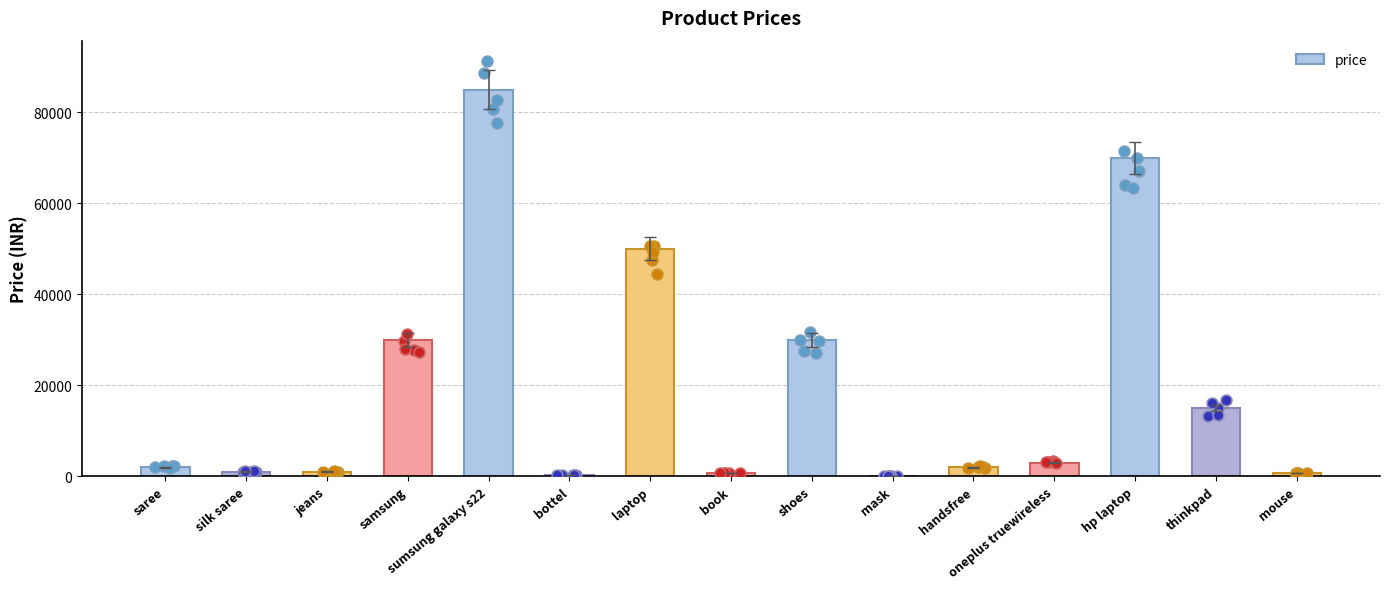

Between thinkpad and silk saree, which is larger?

thinkpad